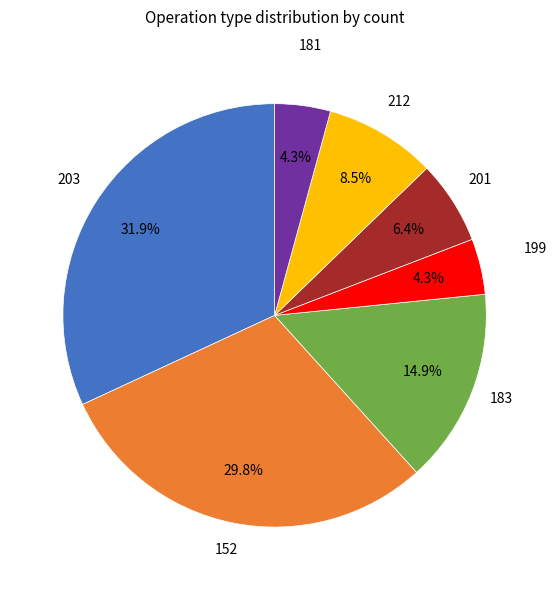

Does any single category account for the majority?

No